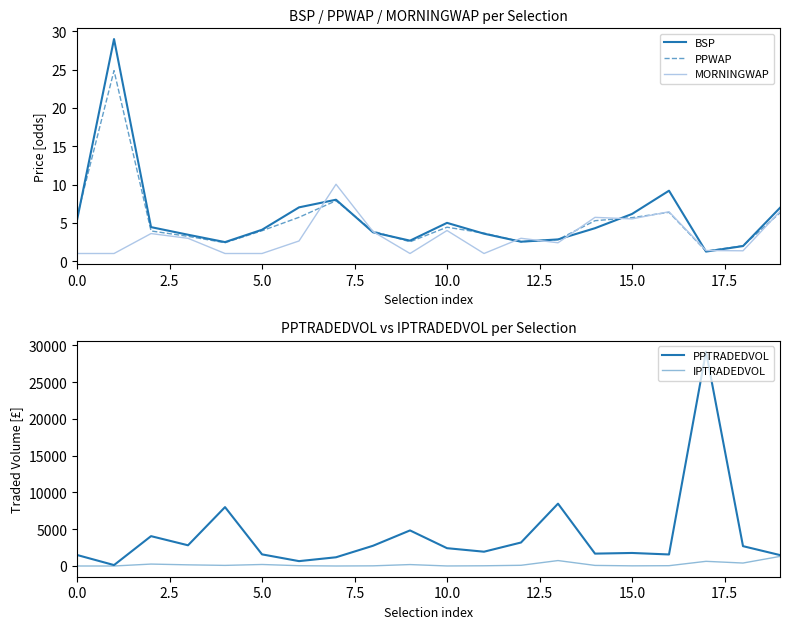

What is the difference between the second highest and second lowest values in the BSP series?

7.2